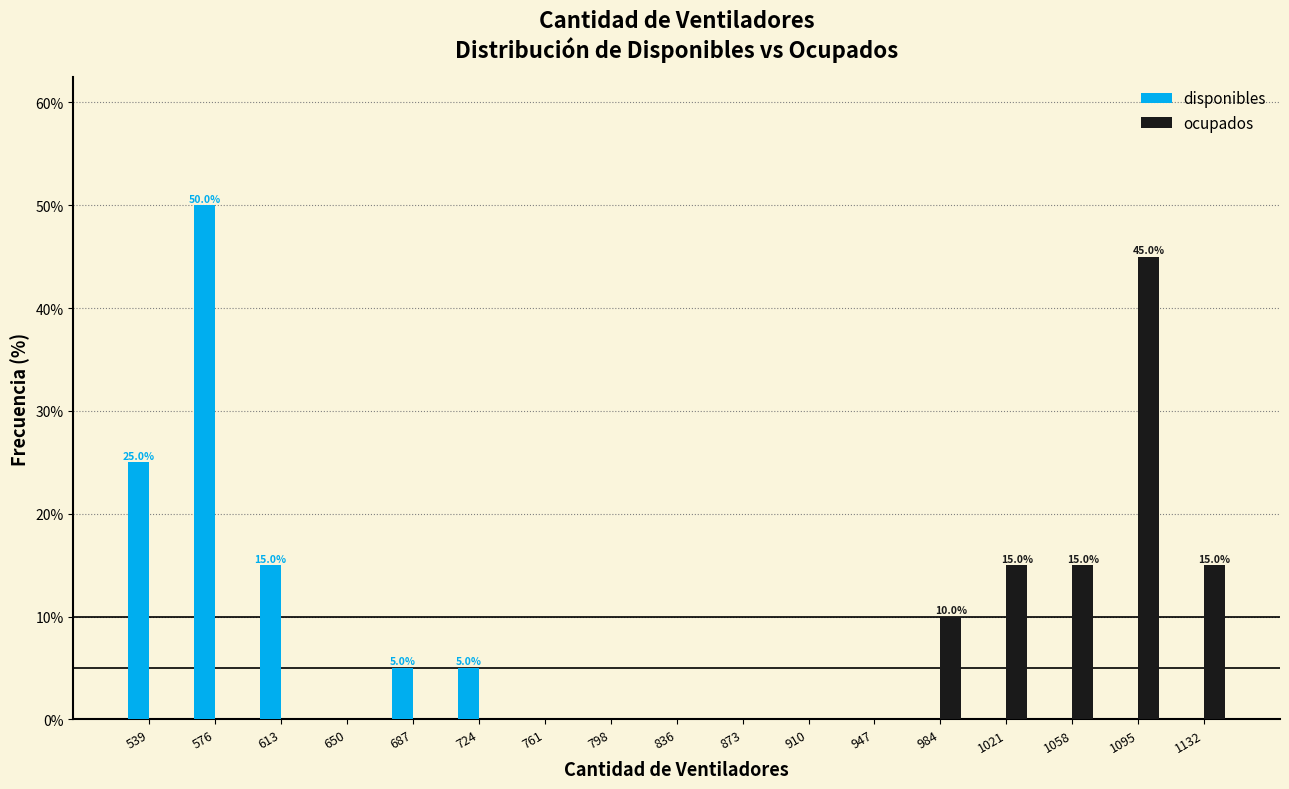

In the ocupados series, which range on the x-axis has the tallest bar?

1075 to 1115